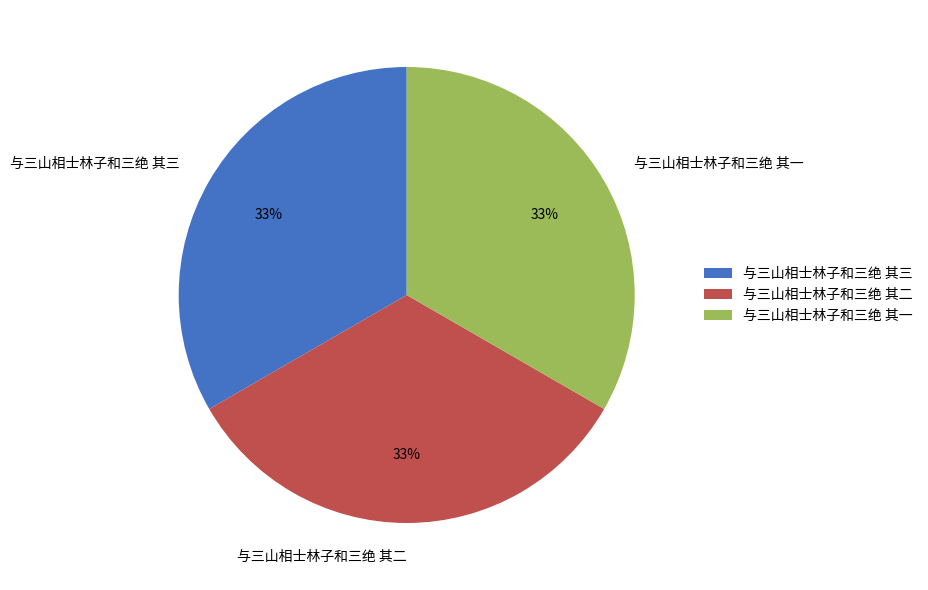

What is the ratio of the value at 与三山相士林子和三绝 其三 to the value at 与三山相士林子和三绝 其一?

1.0